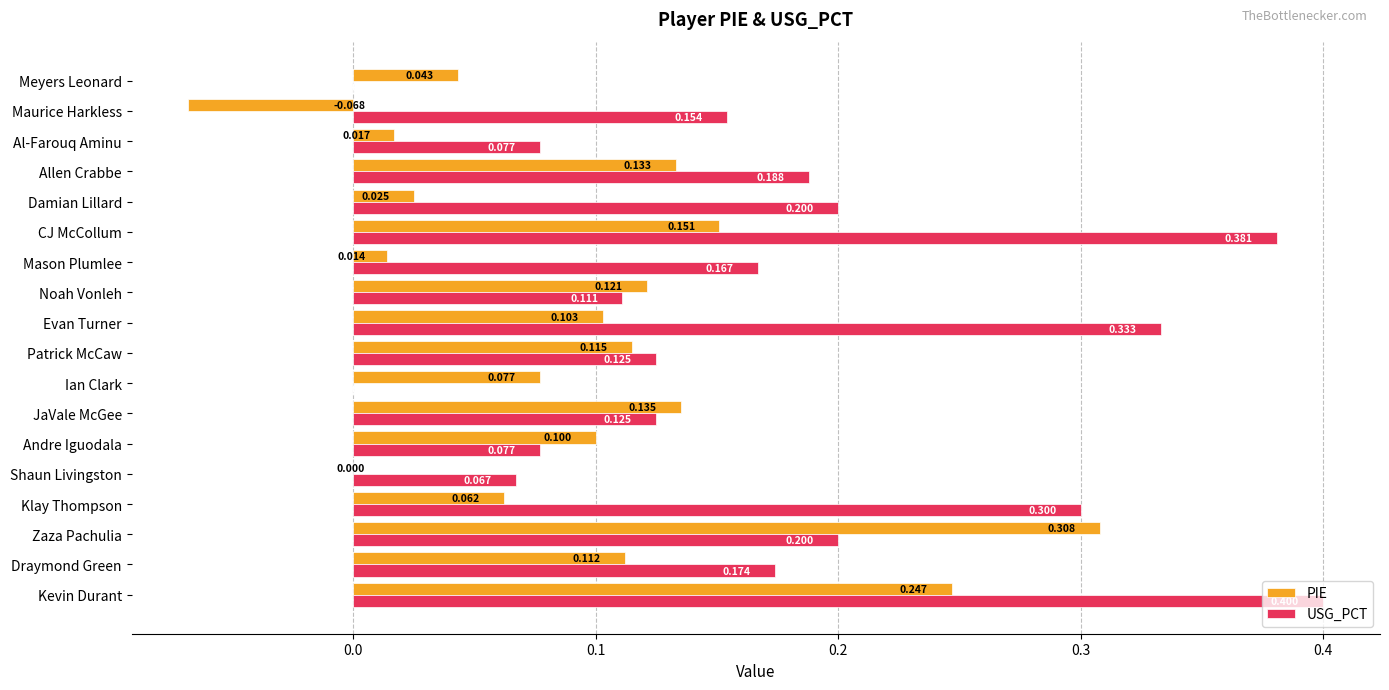

Which series changed the most between Andre Iguodala and Ian Clark?

USG_PCT